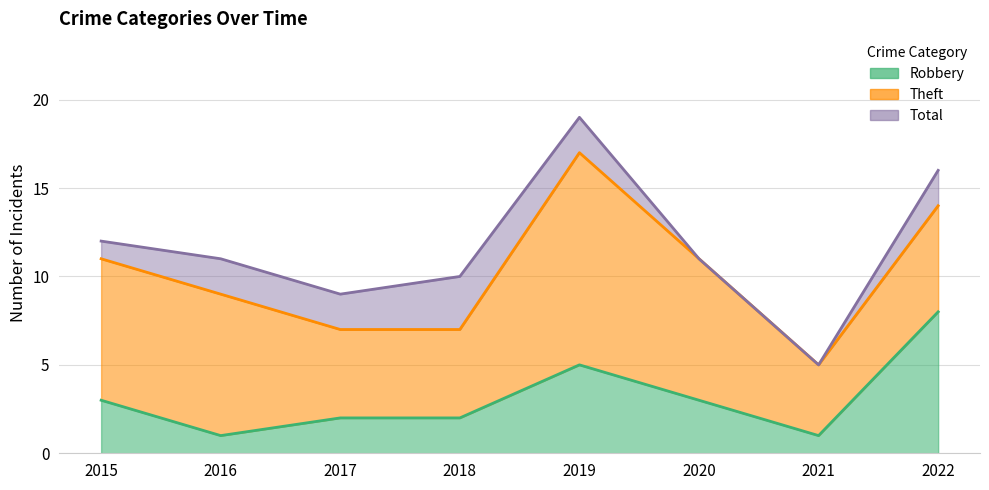

In Robbery, how many points are higher than both neighbors (excluding endpoints)?

1